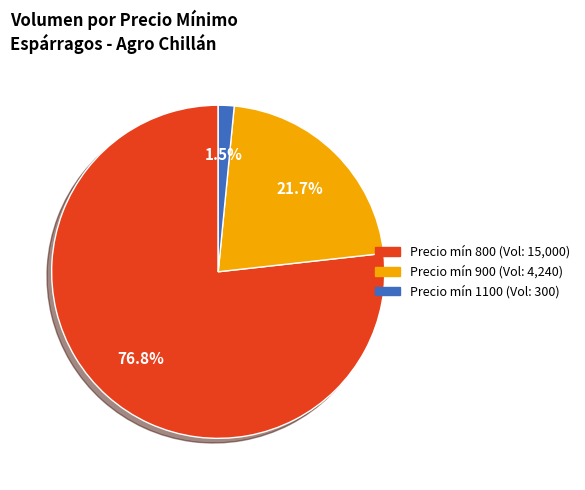

Does any single category account for the majority?

Yes